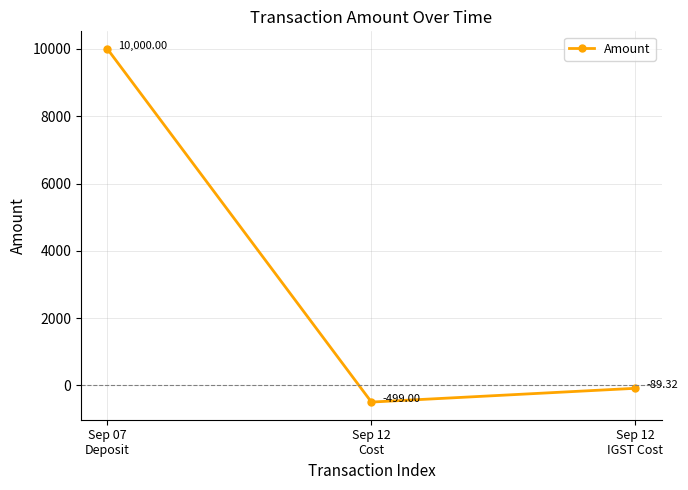

Reading left to right, list all the values displayed in this chart.

Sep 07
Deposit=10000.0	Sep 12
Cost=-499.0	Sep 12
IGST Cost=-89.3